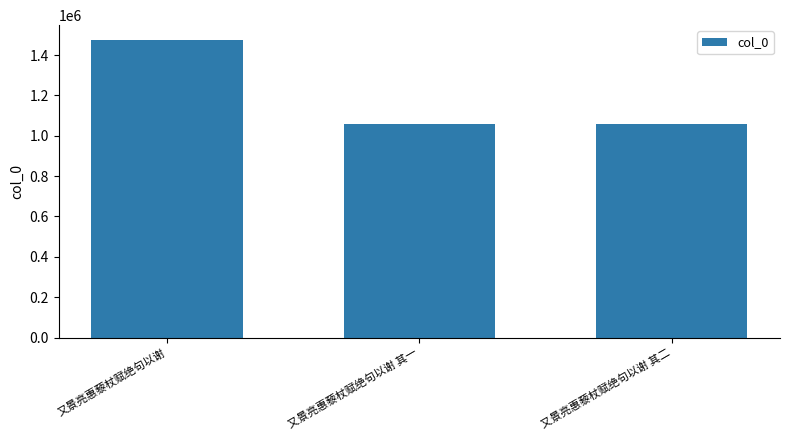

What is the ratio of the value at 又景亮惠藜杖赋绝句以谢 其二 to the value at 又景亮惠藜杖赋绝句以谢?

0.7